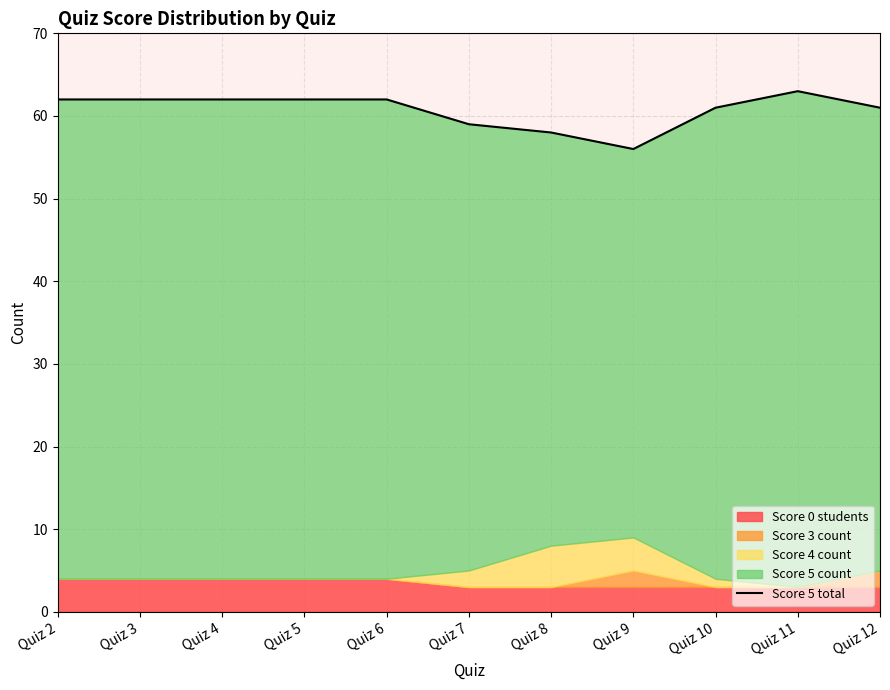

Which label corresponds to the smallest value in the chart?

Quiz 9